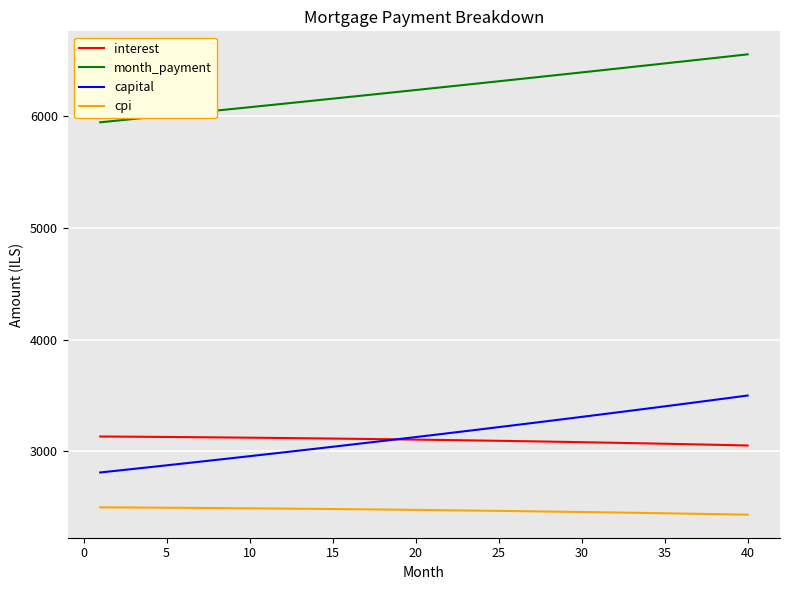

Which series has the largest total across all categories?

month_payment